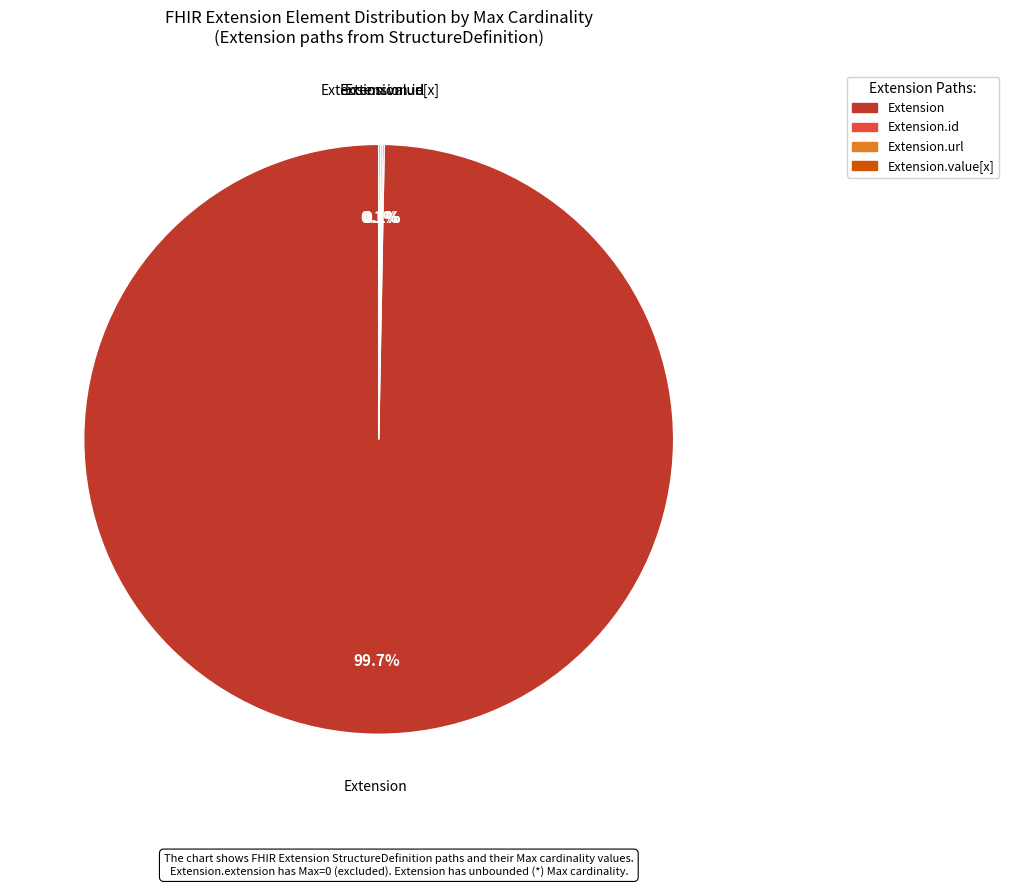

Does any single category account for the majority?

Yes